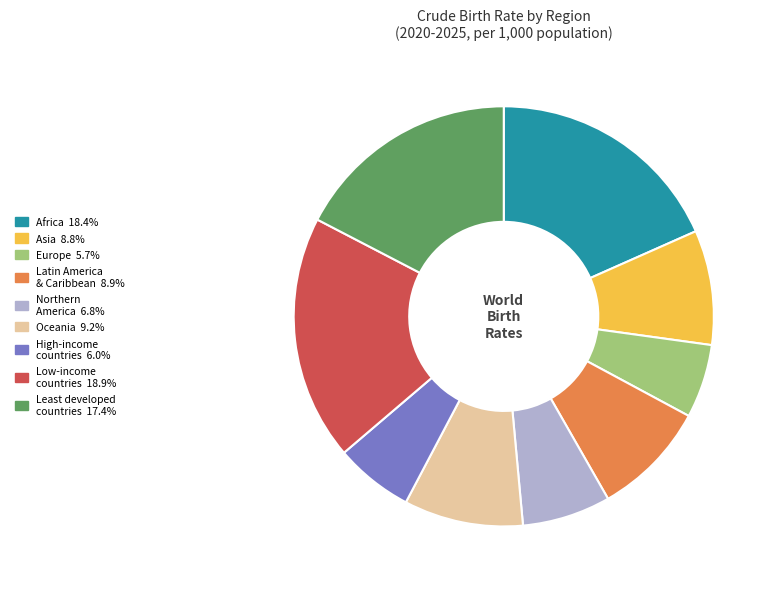

Is there a majority slice in this chart?

No